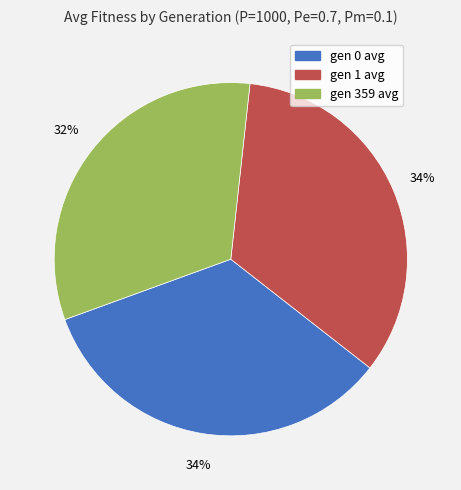

Is the sum of gen 1 avg and gen 0 avg greater than half?

Yes